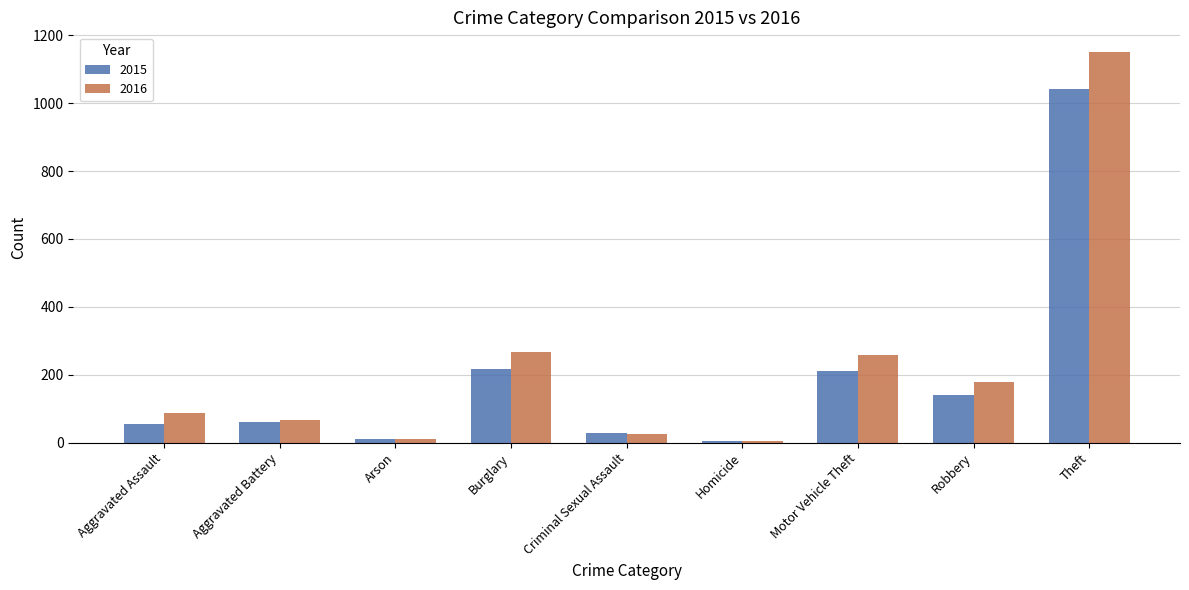

What is the difference between the 2015 values at Robbery and Motor Vehicle Theft?

73